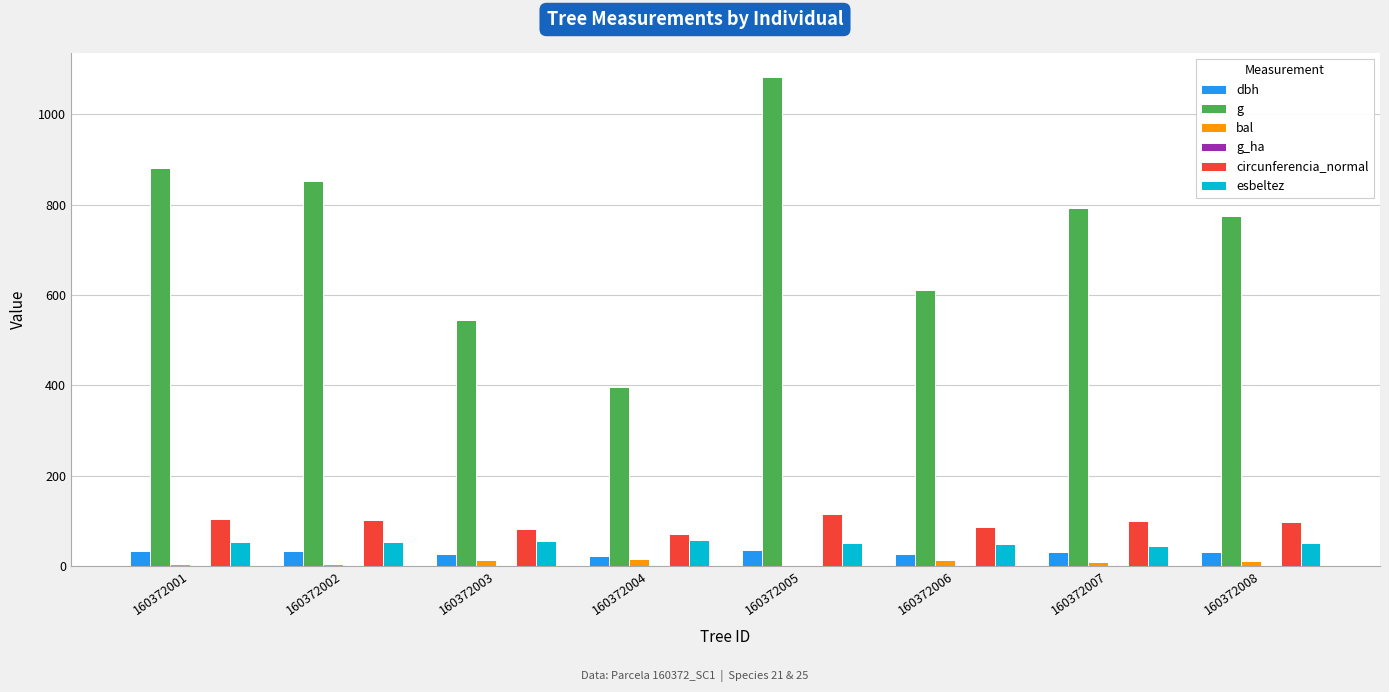

Between 160372006 and 160372007, which series saw the biggest shift?

g